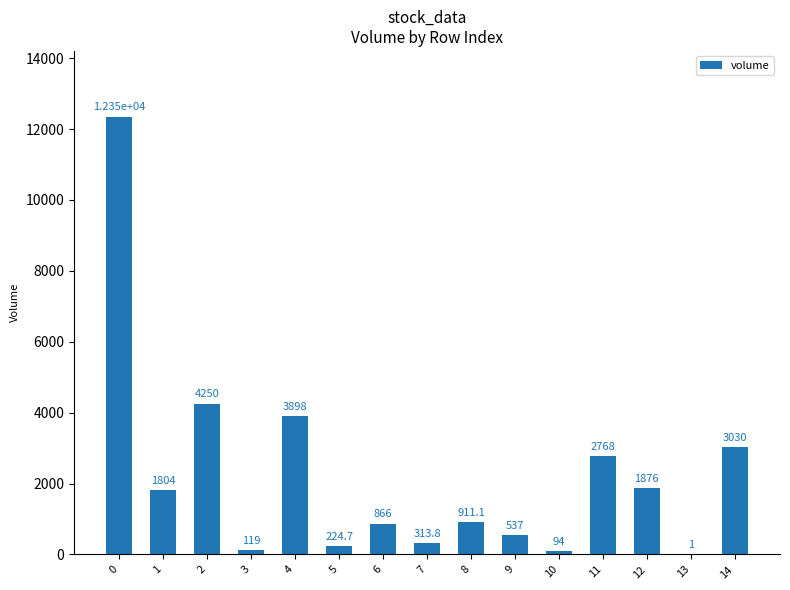

Reading left to right, transcribe all the data shown in this chart.

0=12350.1	1=1804.0	2=4250.0	3=119.0	4=3898.0	5=224.7	6=866.0	7=313.8	8=911.1	9=537.0	10=94.0	11=2767.8	12=1875.9	13=1.0	14=3030.1